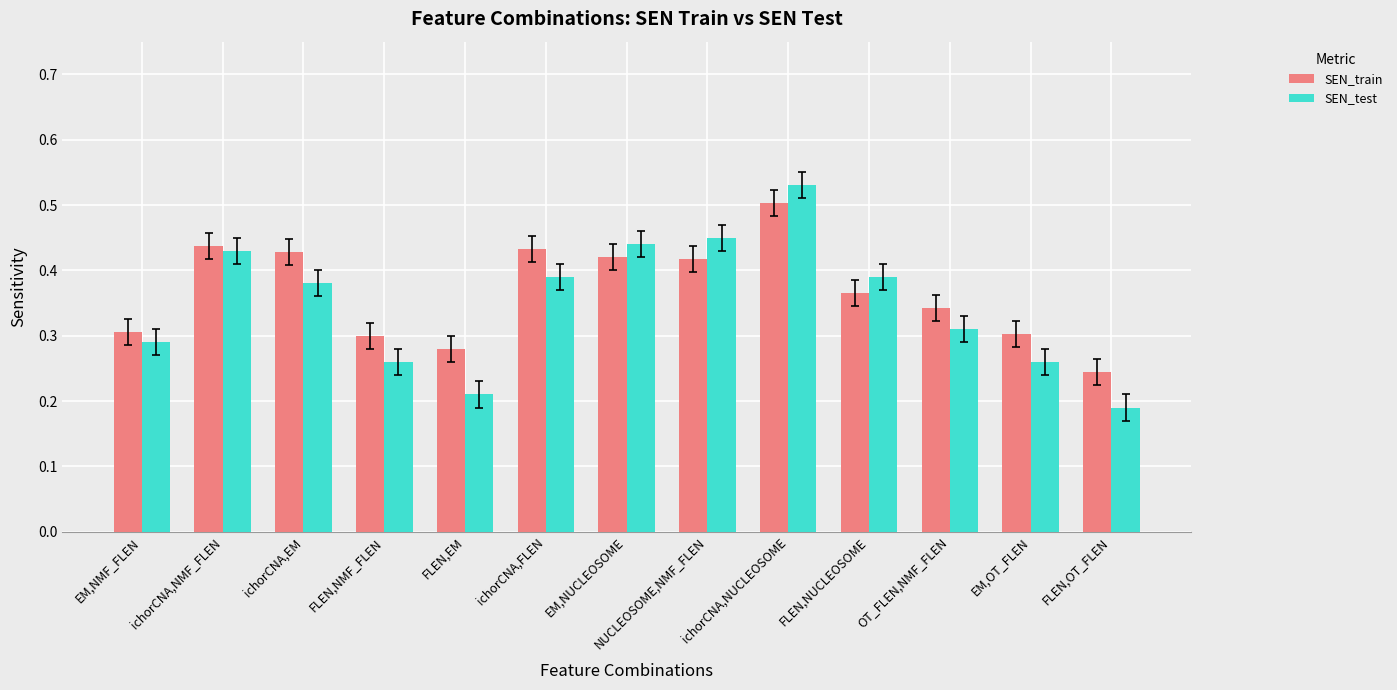

True or false: SEN_test has a value of 0.3 at FLEN,EM.

False